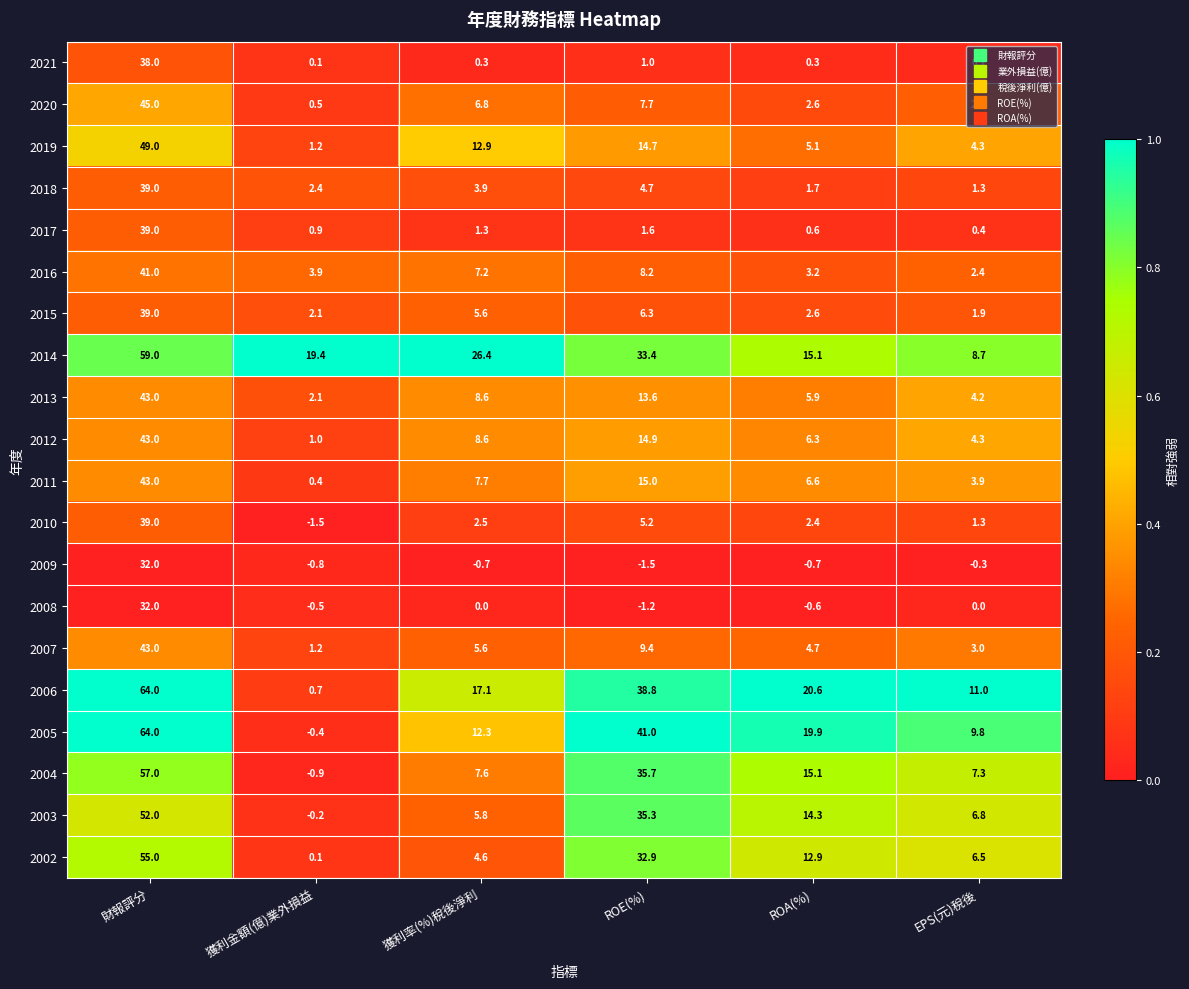

Which series has the largest total across all categories?

2014